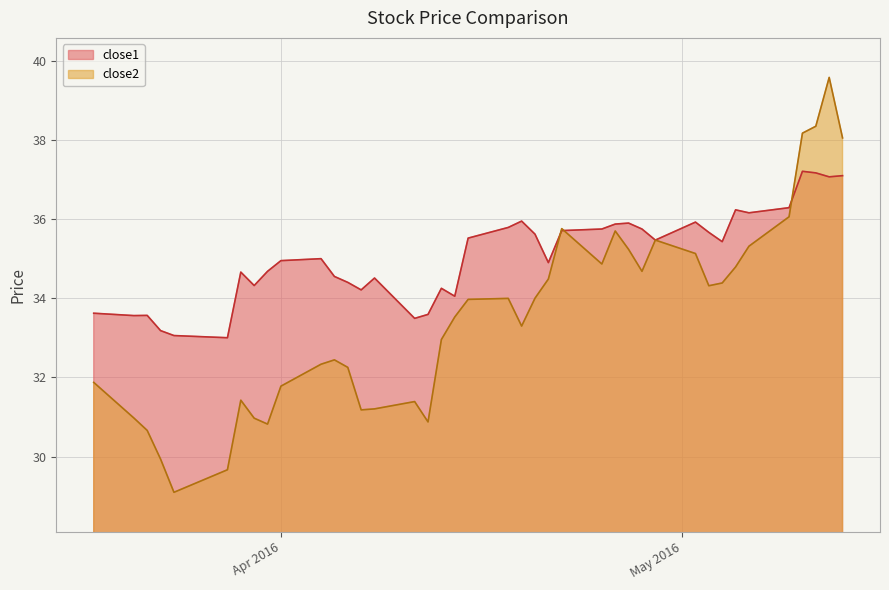

What is the approximate value of close2 at 2016-04-14?

33.5